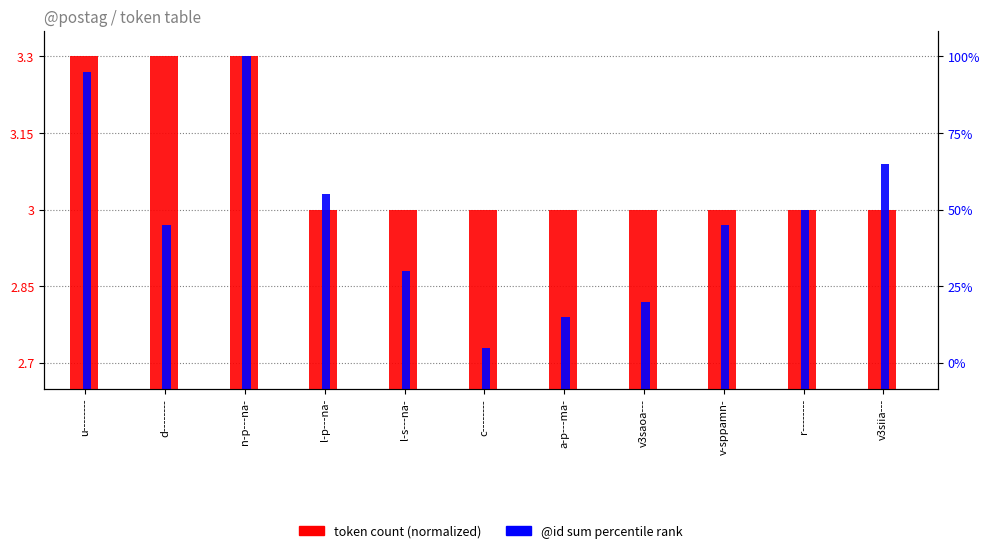

At how many categories does at least one series exceed 3?

5